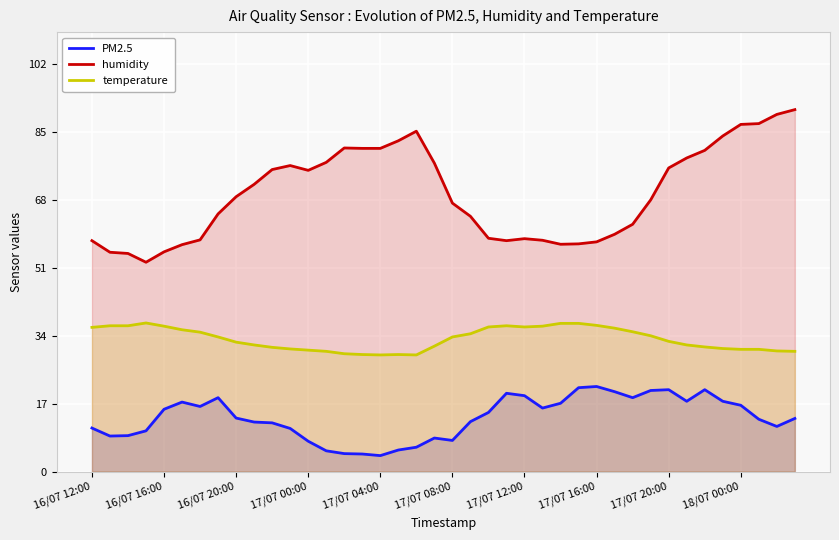

Between 17/07 04:00 and 17/07 12:00, which series saw the biggest shift?

humidity